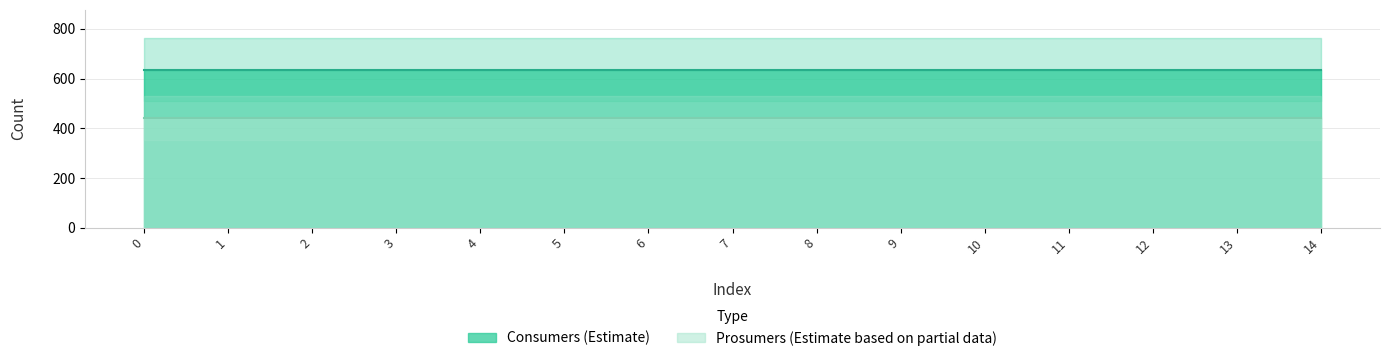

What is the total value across all series at 10?

1075